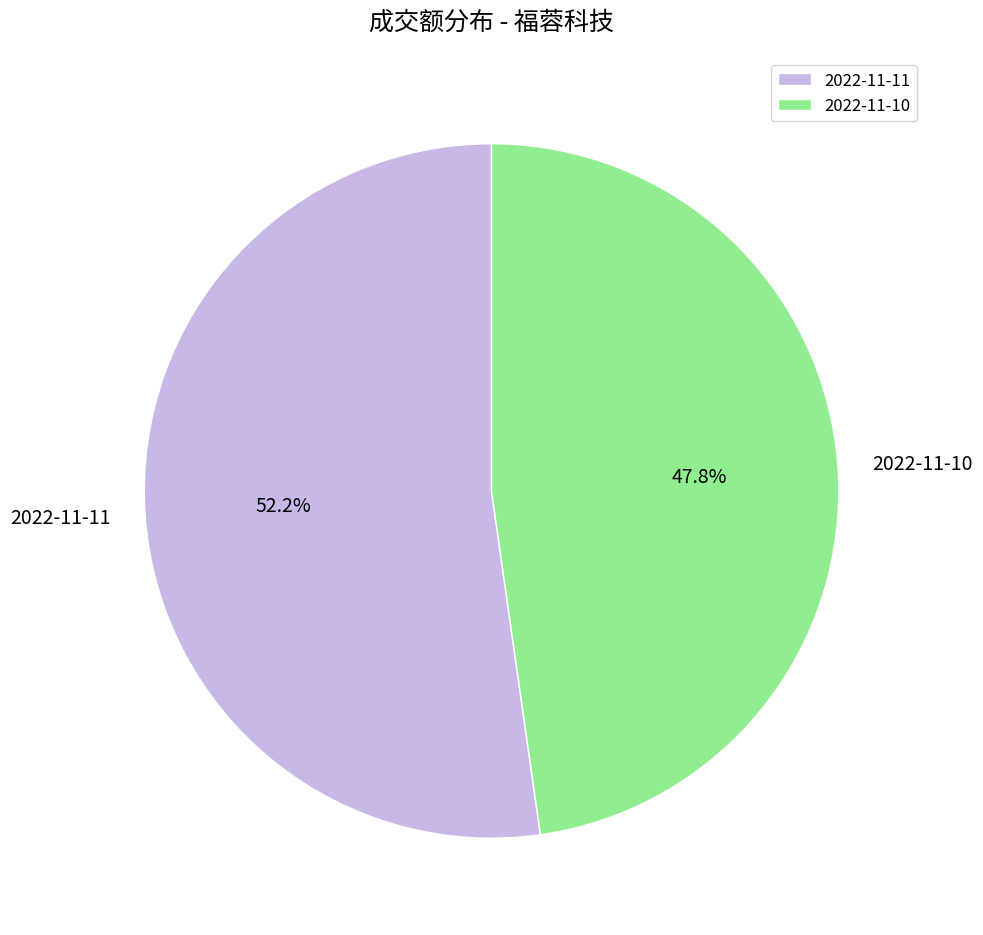

How many segments does this pie chart have?

2